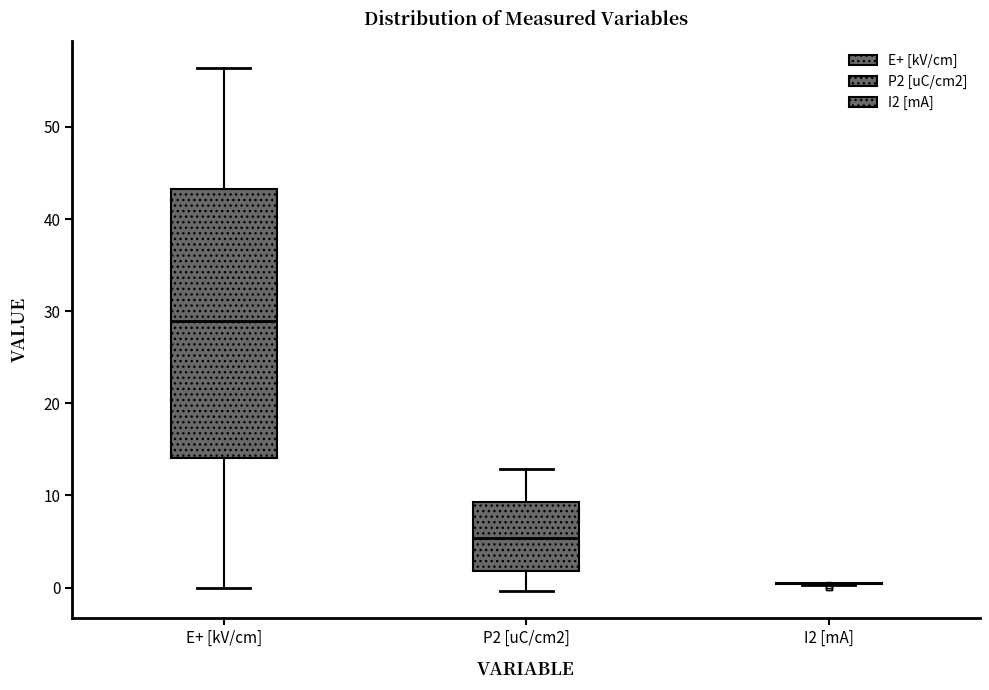

Comparing the boxes themselves (not the whiskers), which one is the tallest?

E+ [kV/cm]